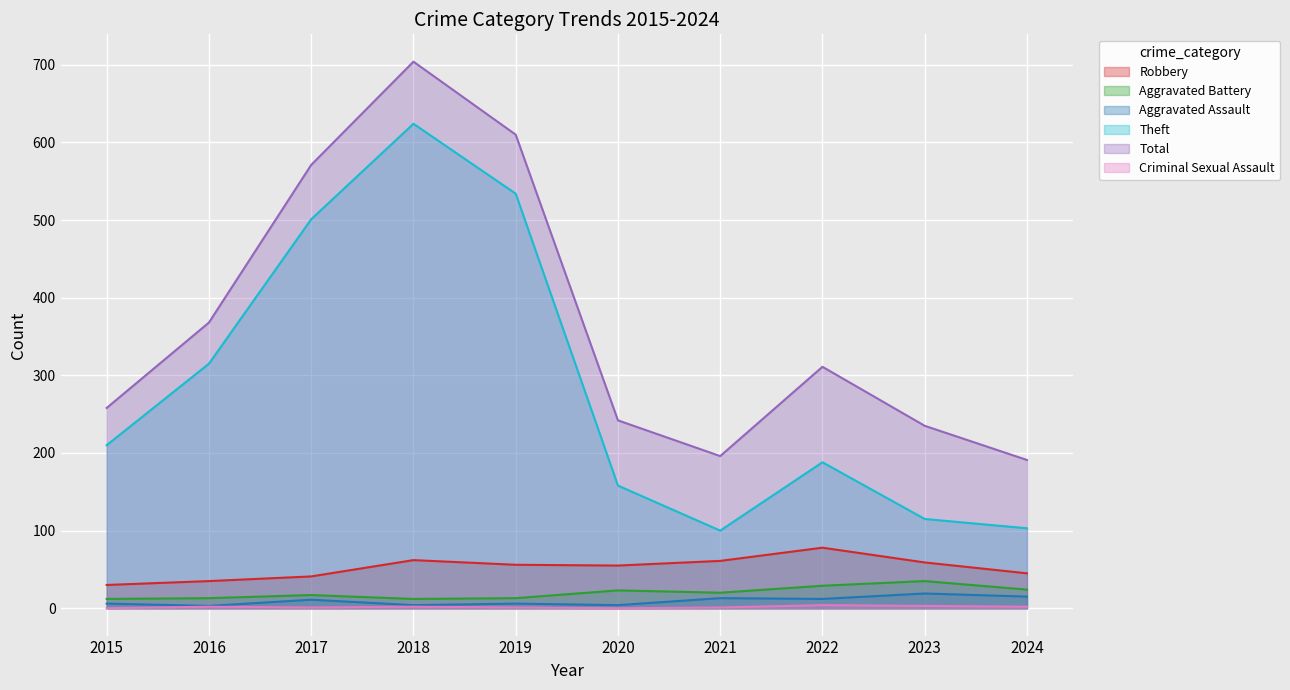

Between 2015 and 2017, which series saw the biggest shift?

Total